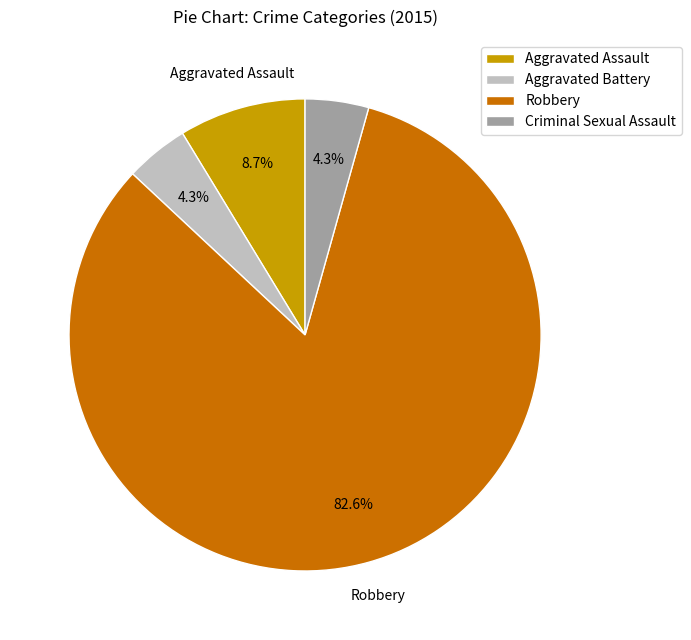

What is the total percentage of Criminal Sexual Assault and Robbery?

87.0%